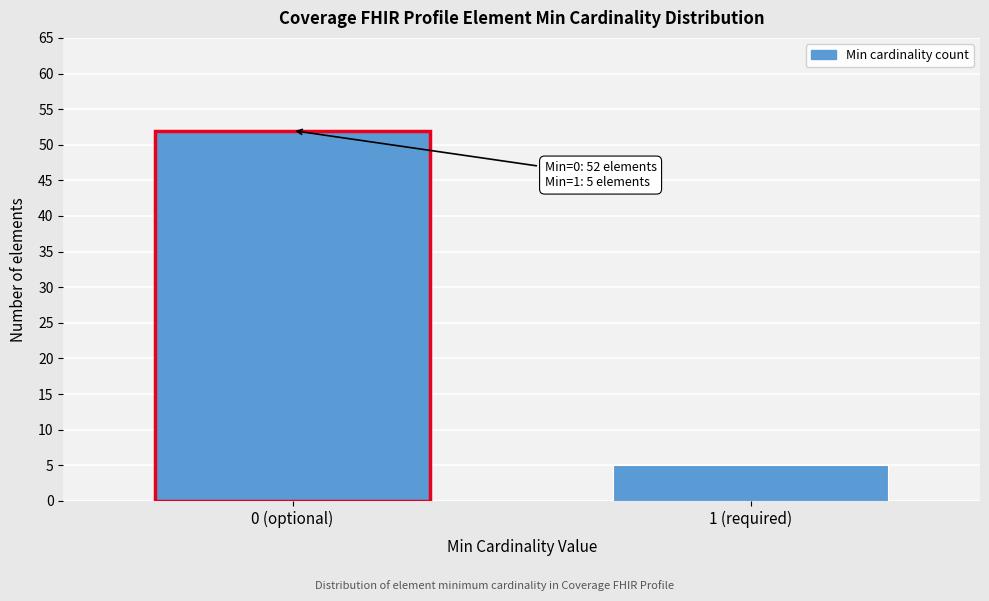

Reading left to right, list all the values displayed in this chart.

52	5